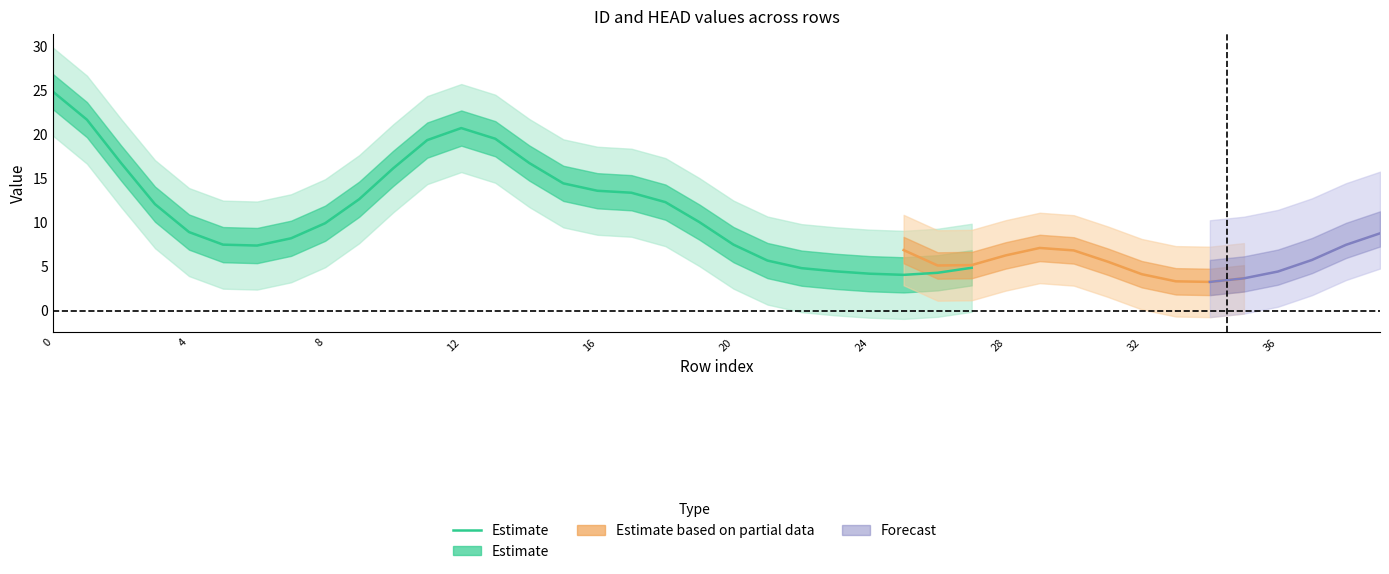

The chart shows a value of 33.2 at 11. True or false?

False